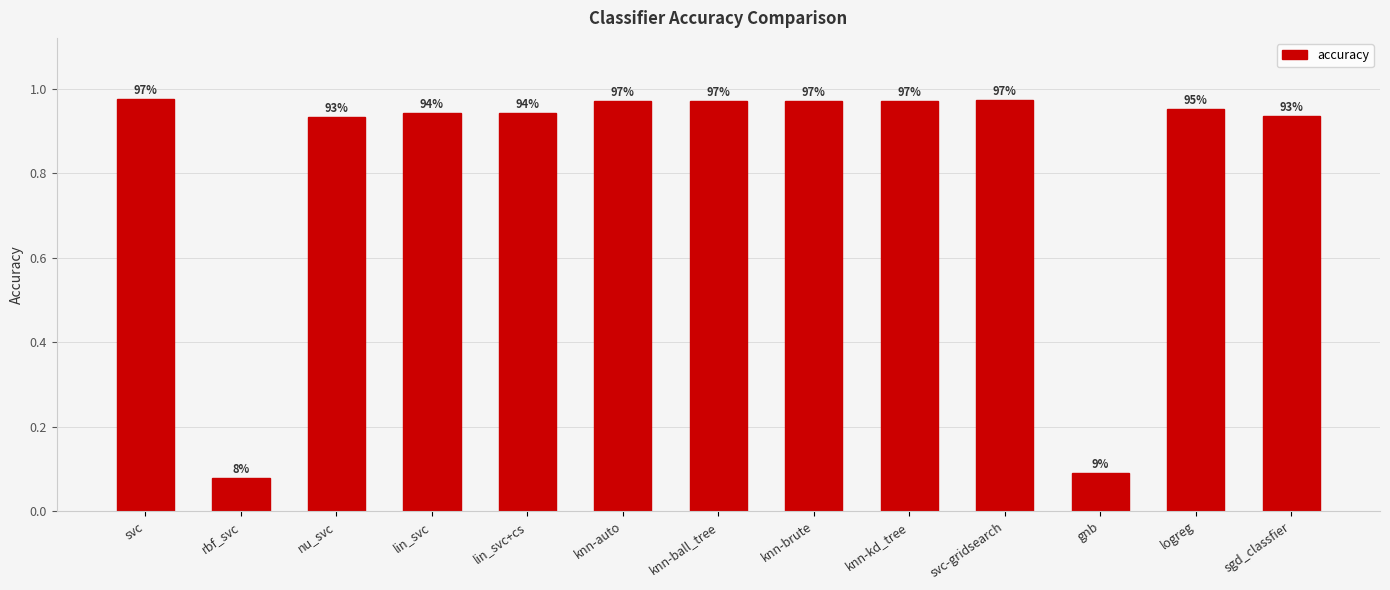

Are the bars grouped side by side (vs. stacked)?

No